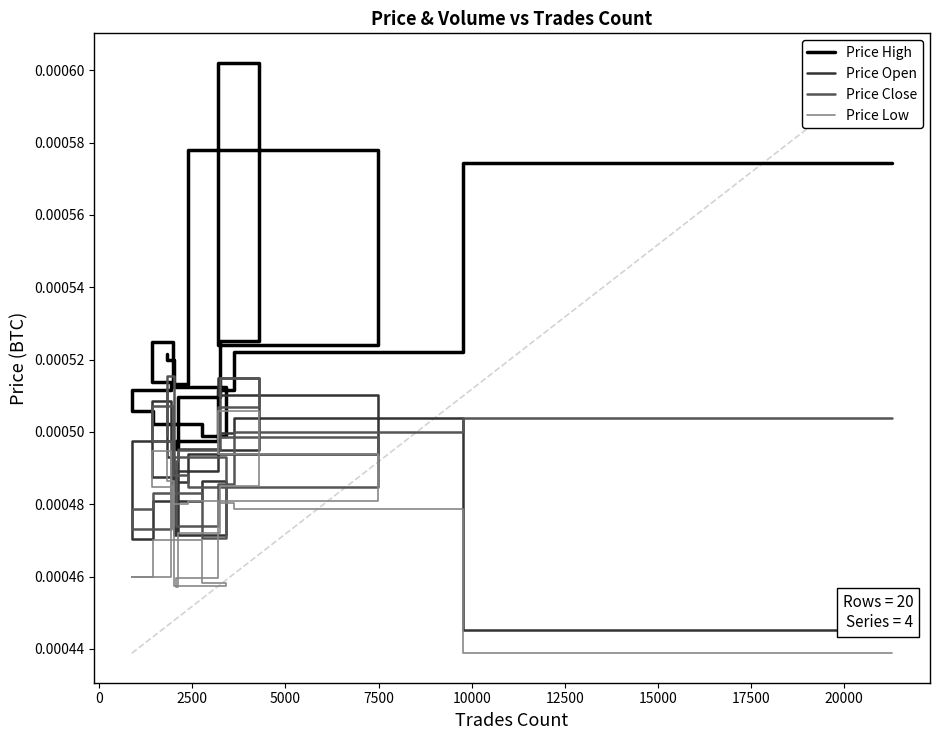

At how many categories does at least one series exceed 0?

20